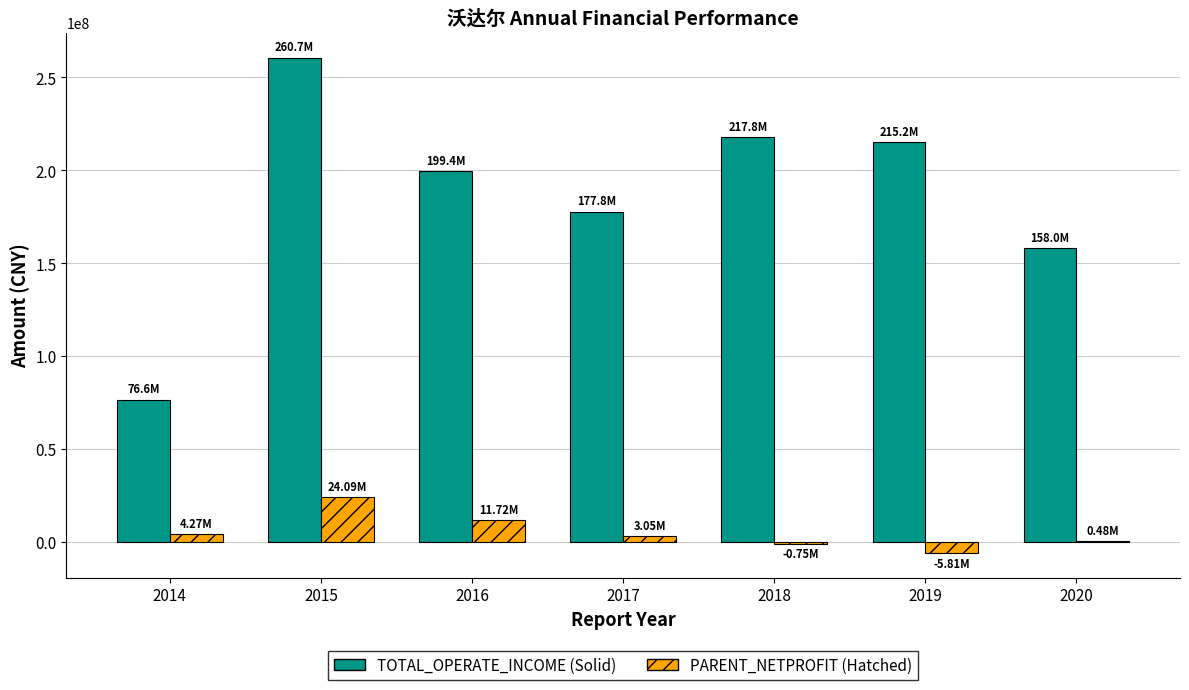

At which category is the sum across all series the highest?

2015